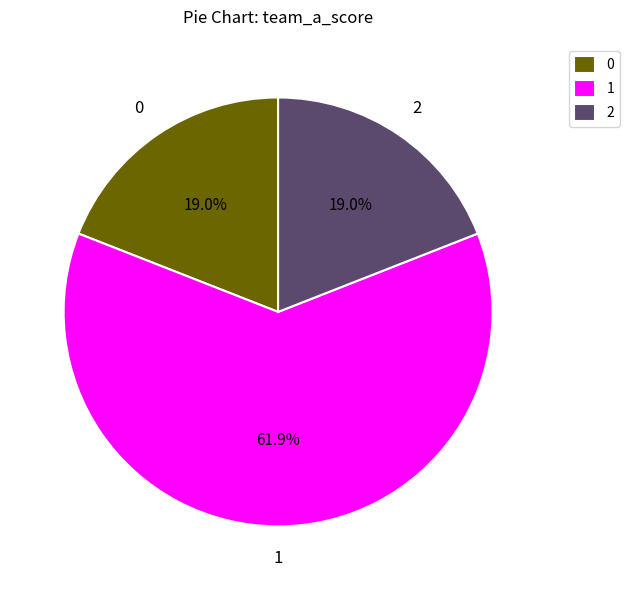

Do 1 and 0 together represent more than half of the pie?

Yes